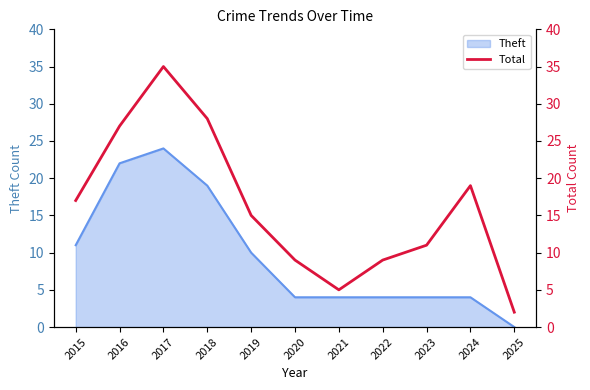

What is the maximum value for Theft?

24